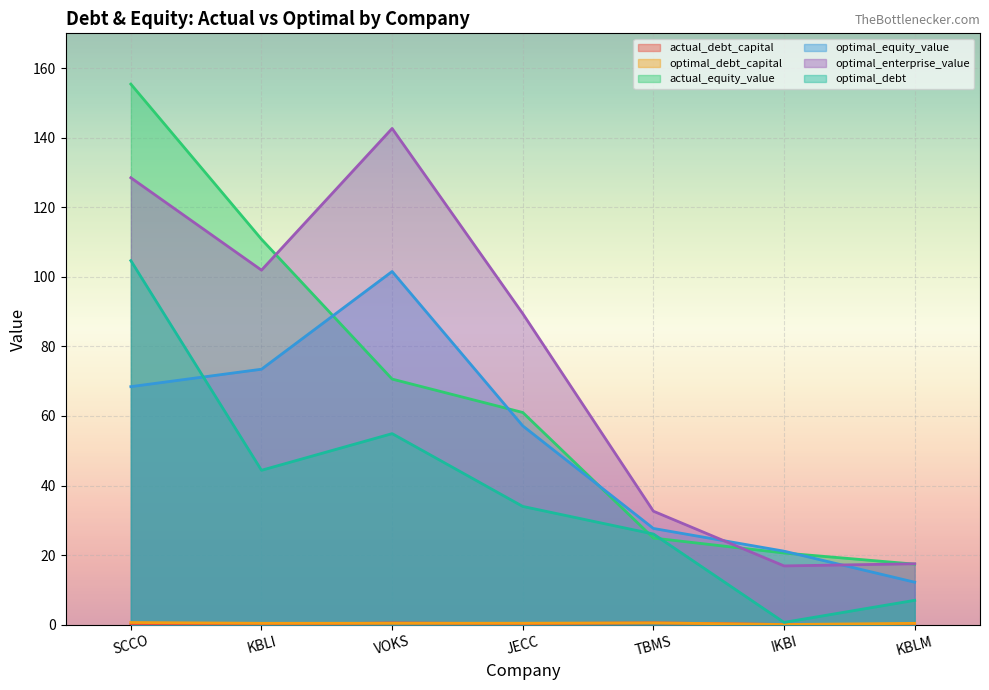

List the labels in order of actual_equity_value value, smallest first.

KBLM, IKBI, TBMS, JECC, VOKS, KBLI, SCCO